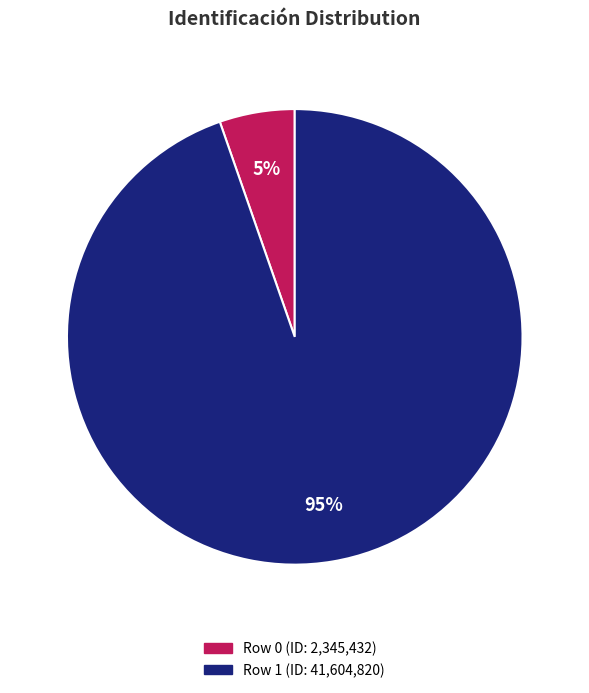

To the nearest percent, what is the average slice percentage?

50%